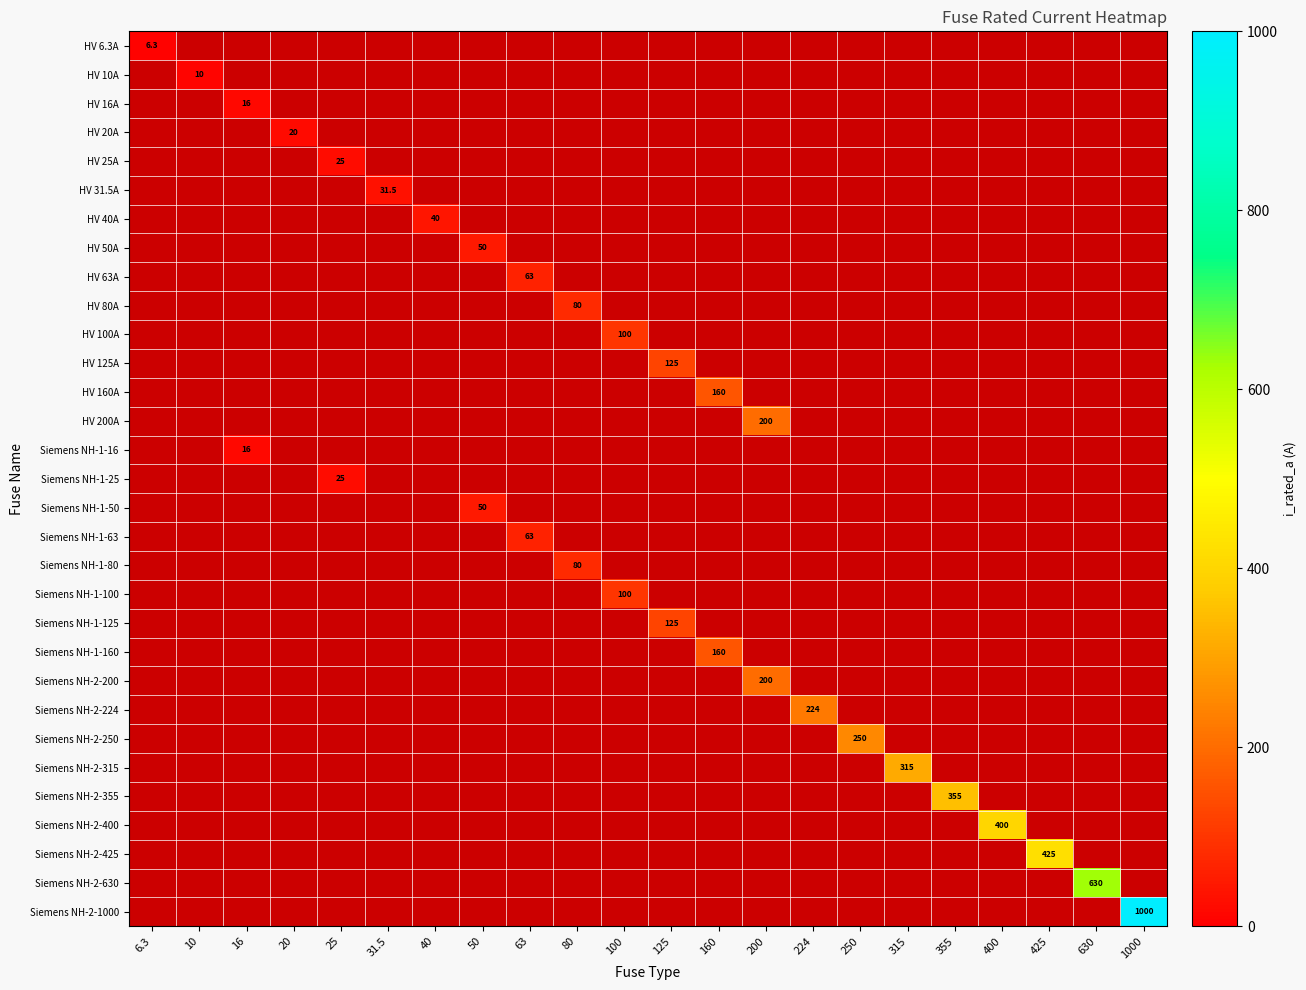

How many distinct data groups are displayed?

31